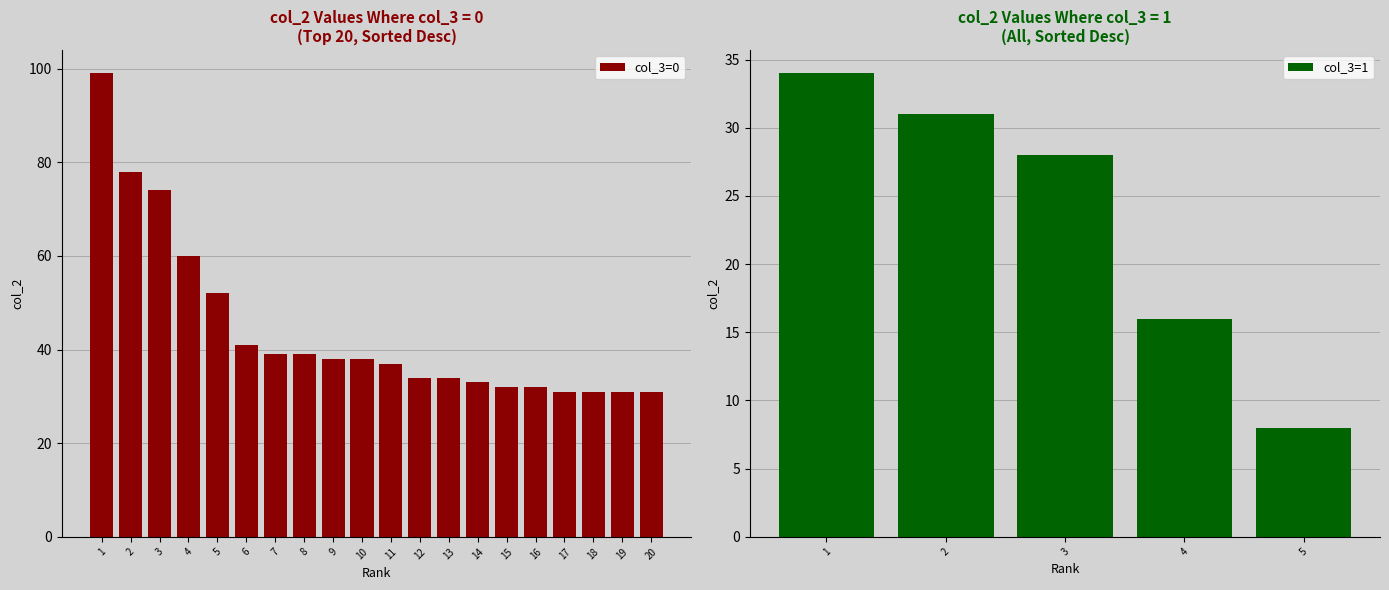

The value of col_3=0 at 18 is 44. True or false?

False